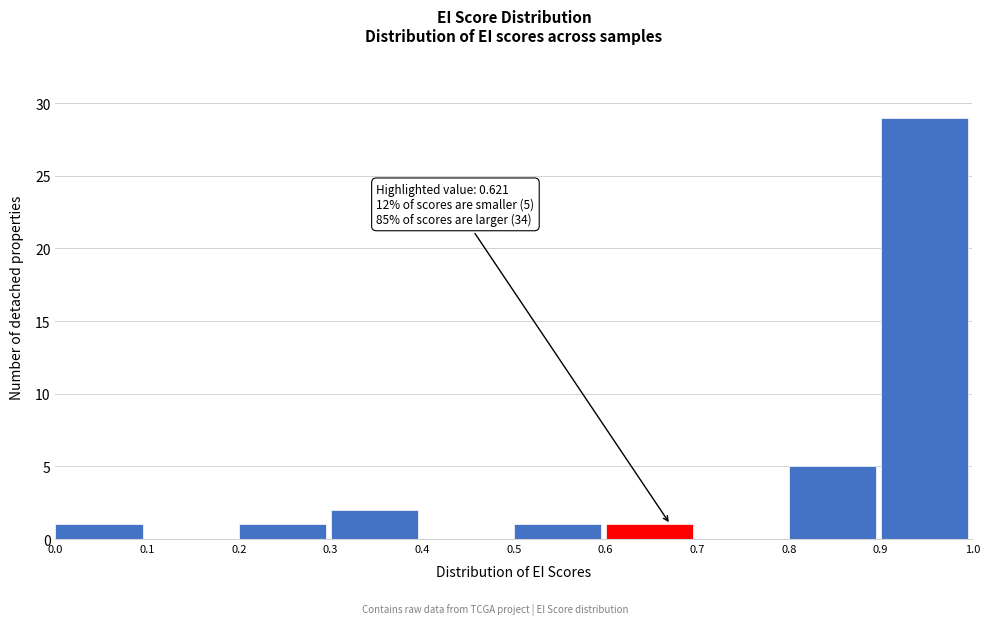

Which range on the x-axis has the tallest bar?

0.9 to 1.0